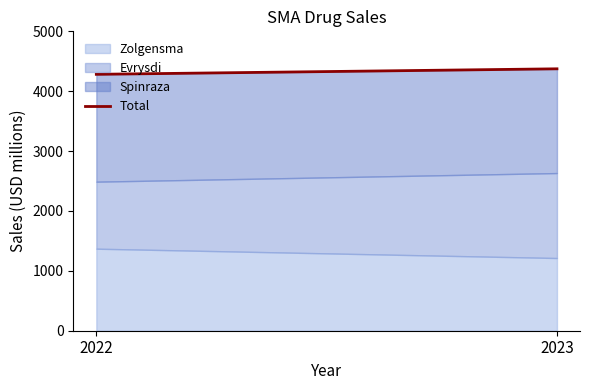

How many data points are less than 4374?

1